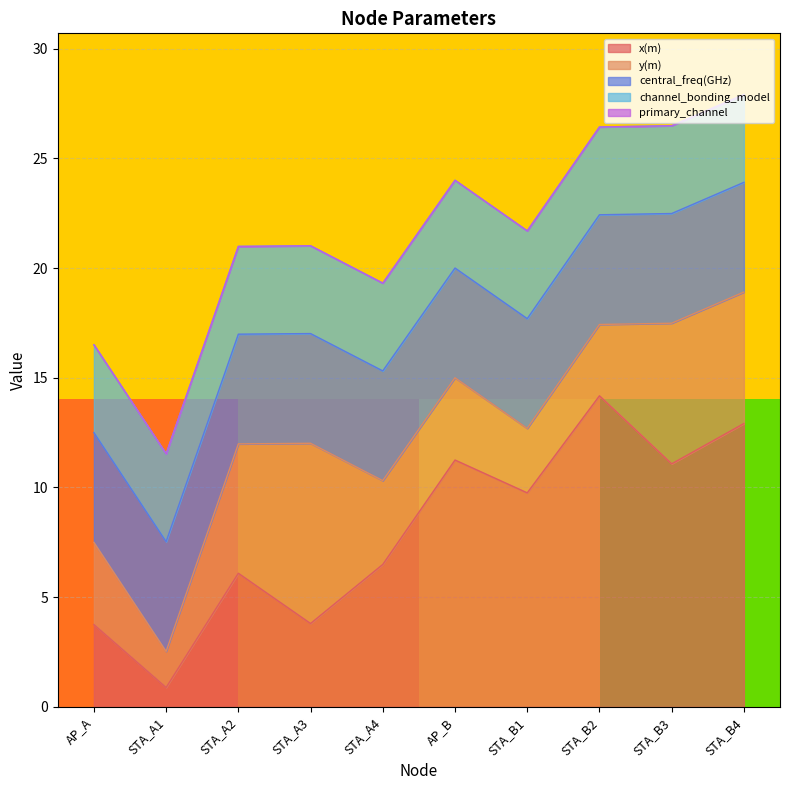

True or false: primary_channel and x(m) cross at least once.

False